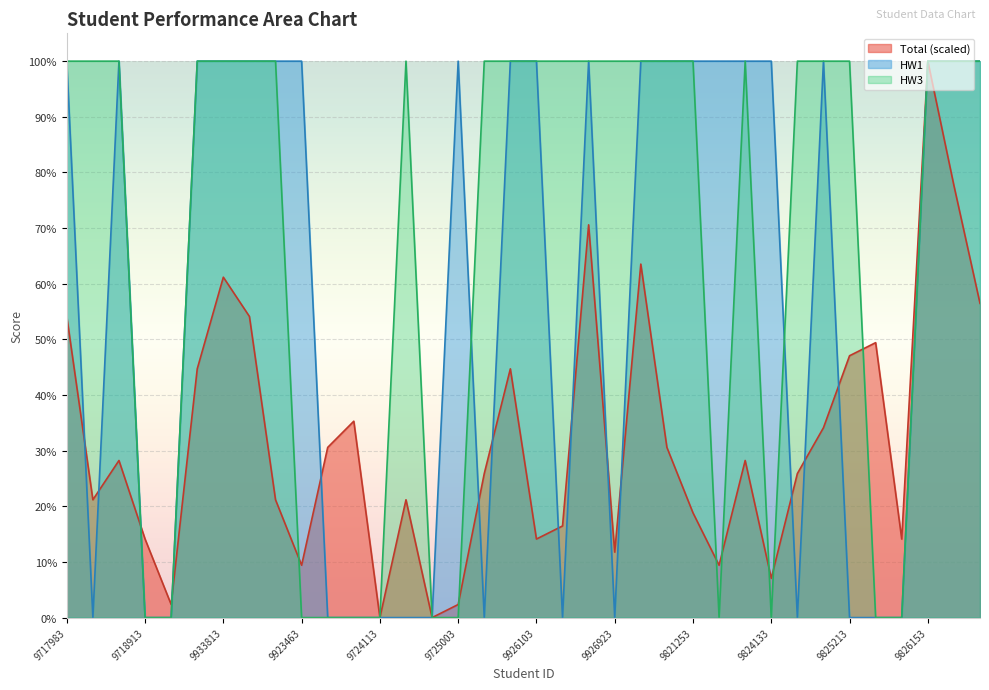

True or false: HW1 and HW3 cross at least once.

True